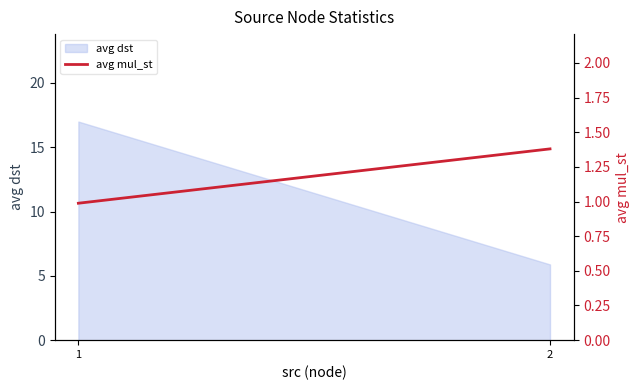

What is the change in value from 1 to 2?

+0.4